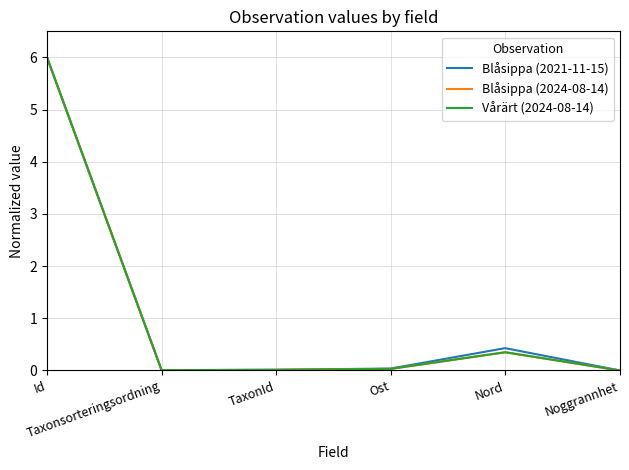

What is the maximum value shown in the chart?

6.0